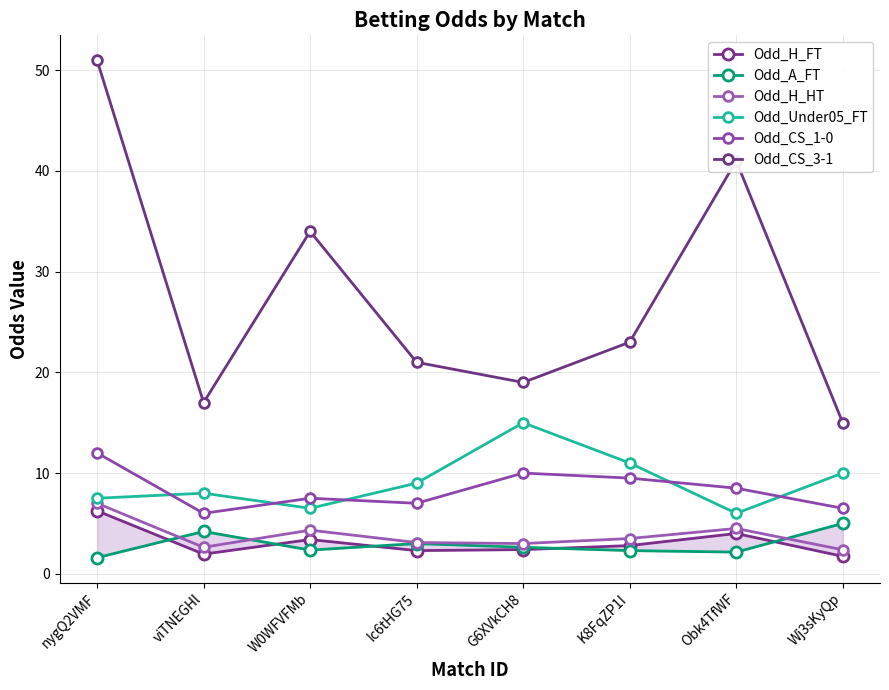

True or false: Odd_A_FT has more than 0 interior local peaks.

True